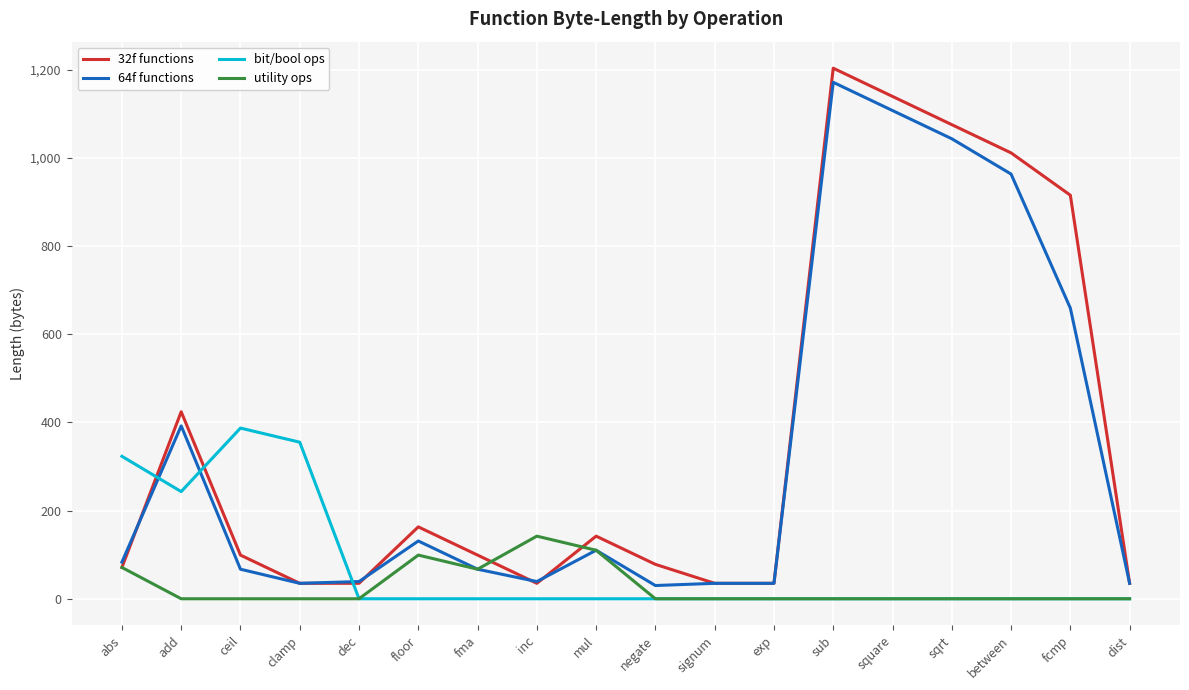

Rank the series by their maximum value, from highest to lowest.

32f functions, 64f functions, bit/bool ops, utility ops